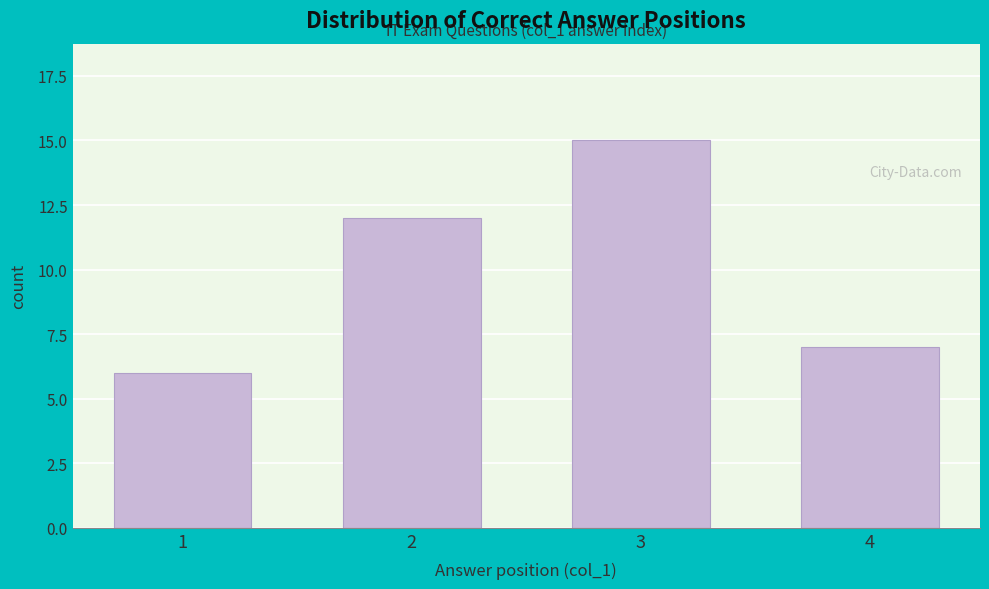

Reading right to left, transcribe all the data shown in this chart.

4=7	3=15	2=12	1=6